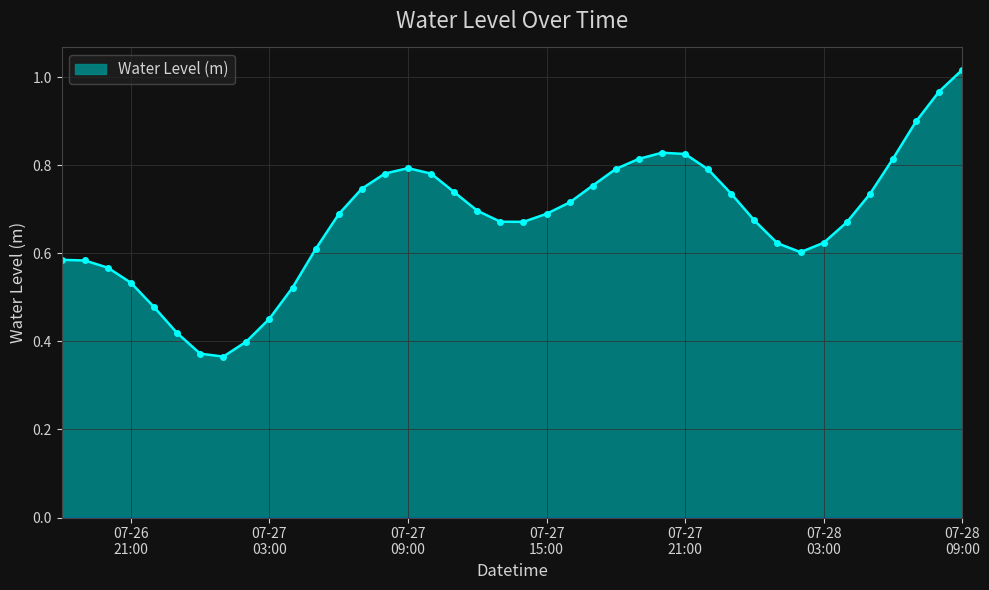

How many lines are shown in the chart?

1